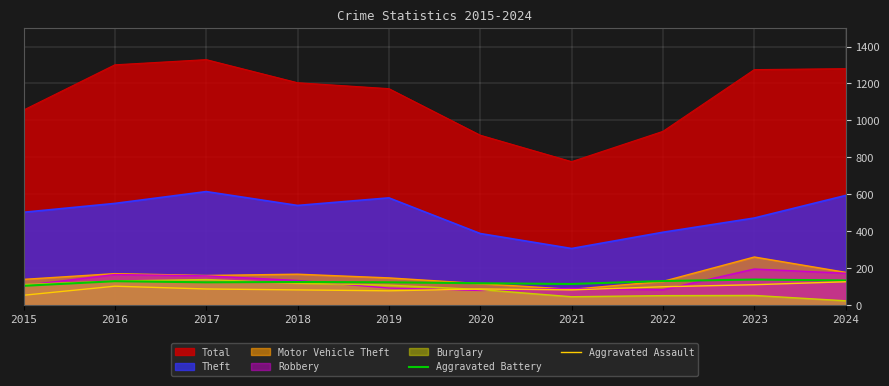

What is the difference between the maximum and minimum values in the Aggravated Battery series?

34